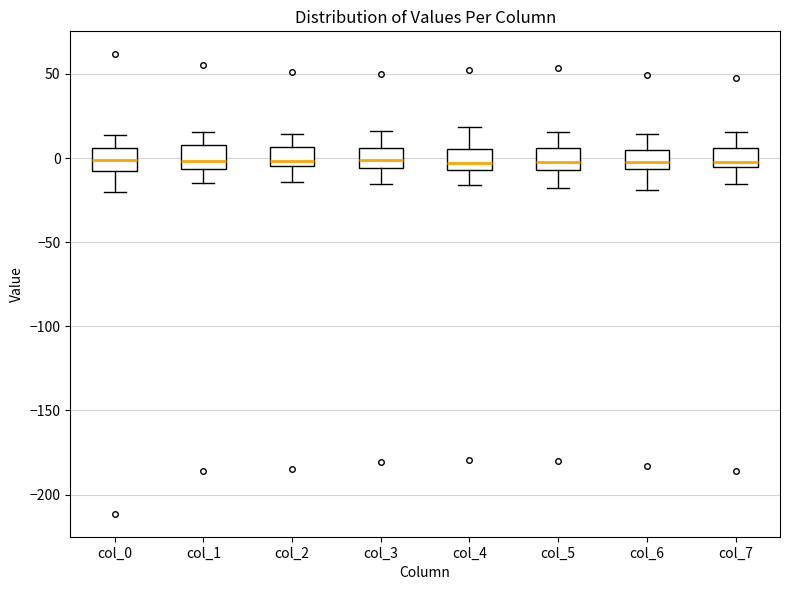

Reading left to right, transcribe this box plot: for each box, give where its median line is, the range the box spans, and where its two whiskers end, as read against the y-axis. The values are not printed on the chart, so give them approximately, as read against the axis.

col_0: median 0, box -10 to 5, whiskers -20 to 15
col_1: median 0, box -5 to 10, whiskers -15 to 15
col_2: median 0, box -5 to 5, whiskers -15 to 15
col_3: median 0, box -5 to 5, whiskers -15 to 15
col_4: median -5 (just above the box's lower edge), box -5 to 5, whiskers -15 to 20
col_5: median 0, box -5 to 5, whiskers -15 to 15
col_6: median 0, box -5 to 5, whiskers -20 to 15
col_7: median -5 (just above the box's lower edge), box -5 to 5, whiskers -15 to 15